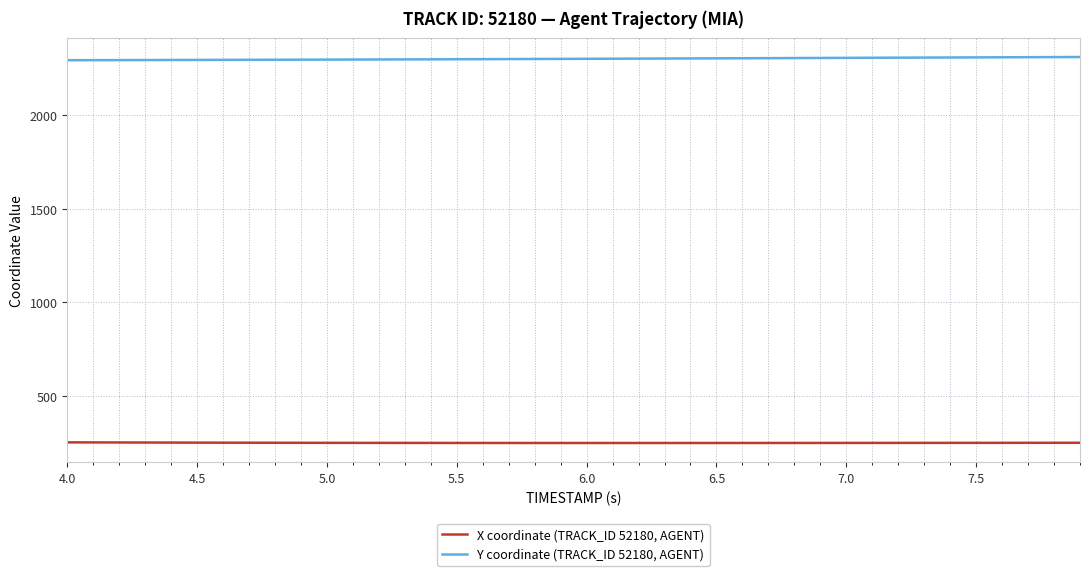

True or false: X coordinate (TRACK_ID 52180, AGENT) and Y coordinate (TRACK_ID 52180, AGENT) cross at least once.

False